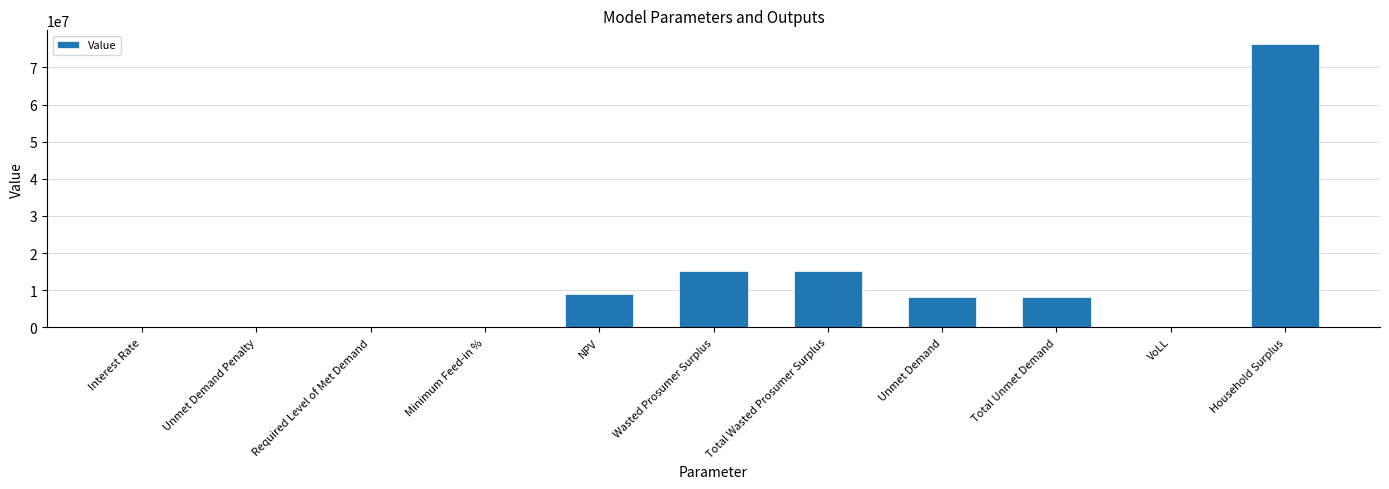

The chart shows a value of 15181658.0 at Total Wasted Prosumer Surplus. True or false?

True